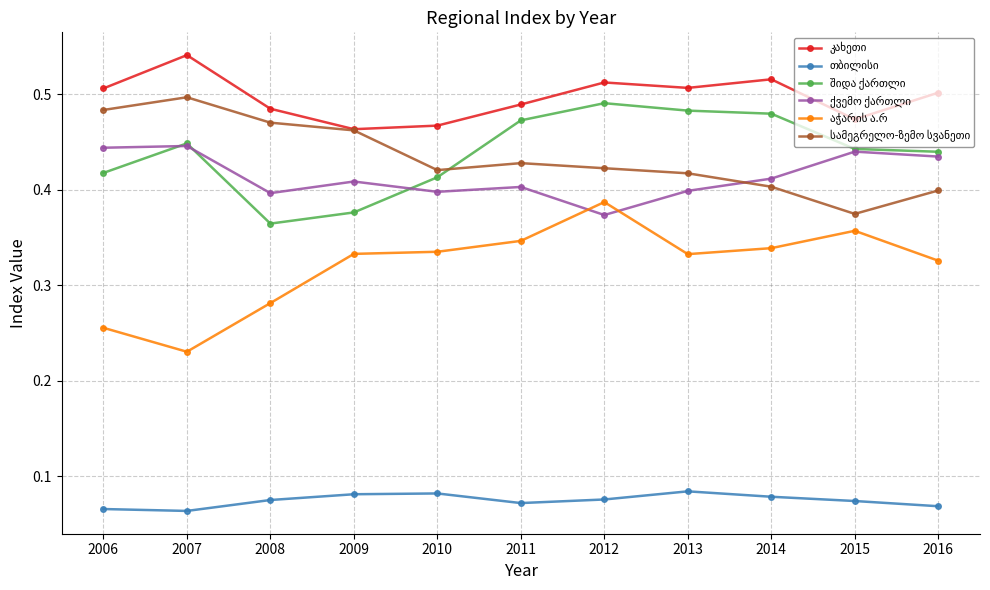

At how many categories does at least one series exceed 0?

11